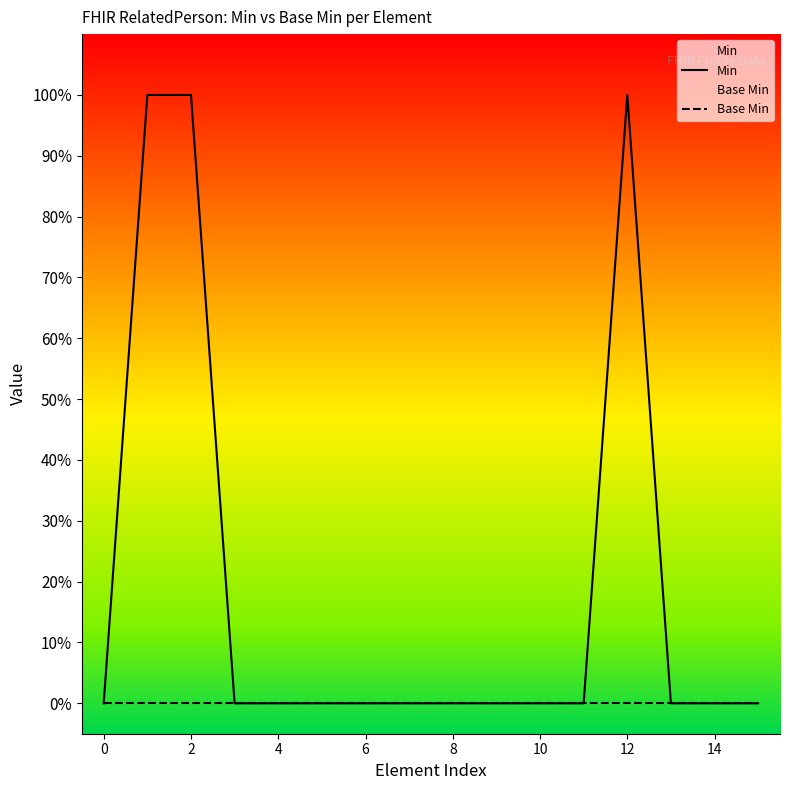

Which series has the largest total across all categories?

Min